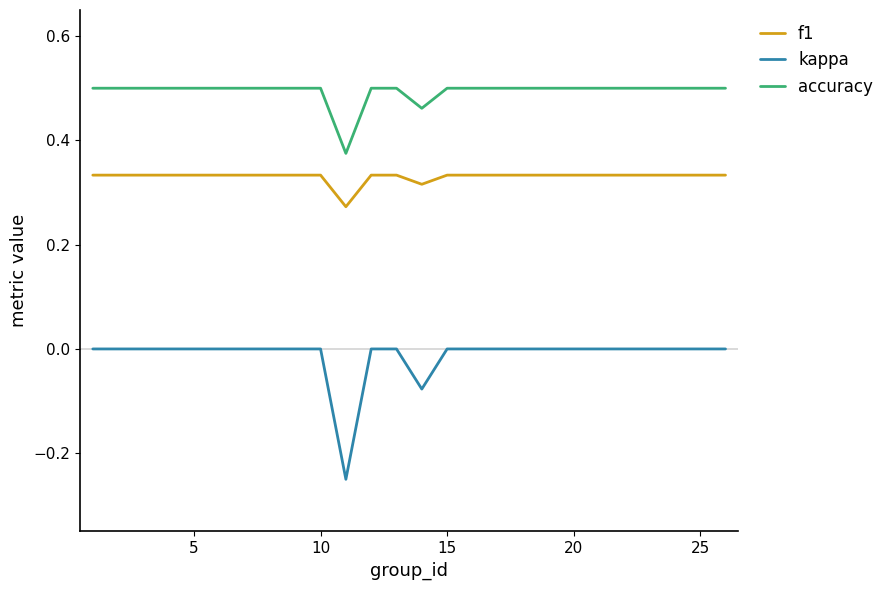

Which series has the widest spread of values?

kappa